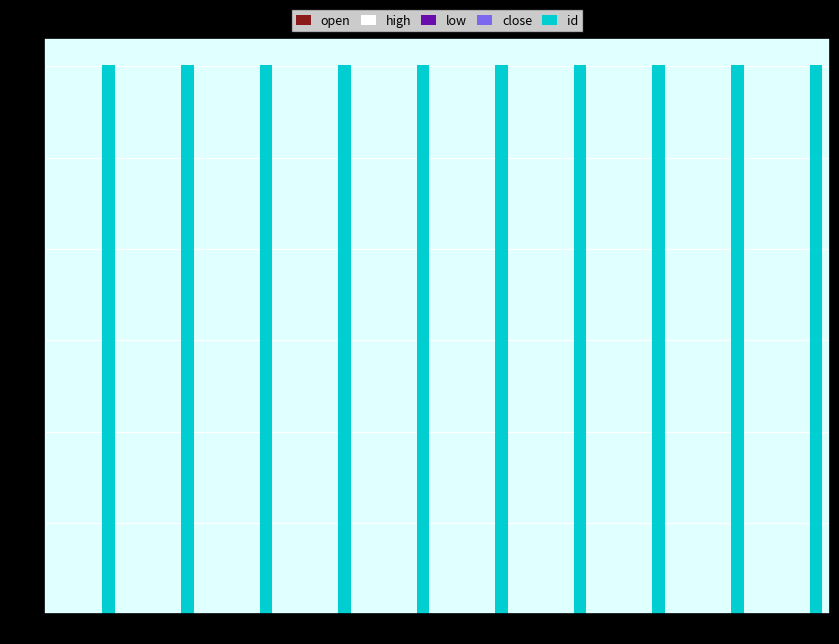

Which series has the largest total across all categories?

id